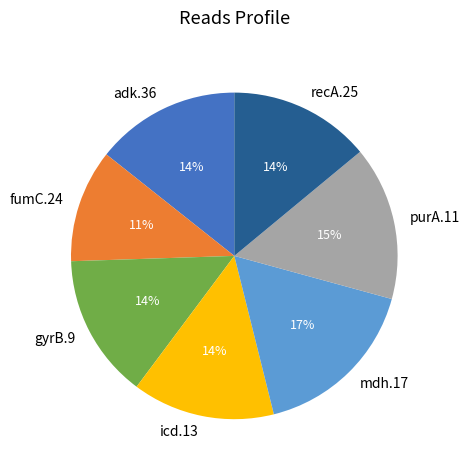

Is there a majority slice in this chart?

No